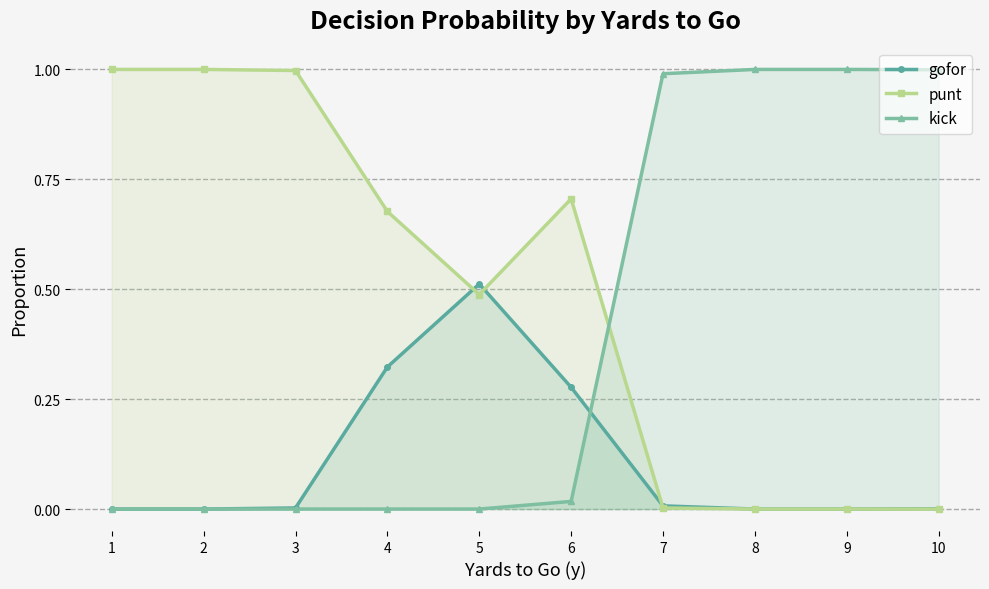

True or false: punt has more than 1 interior local peaks.

False